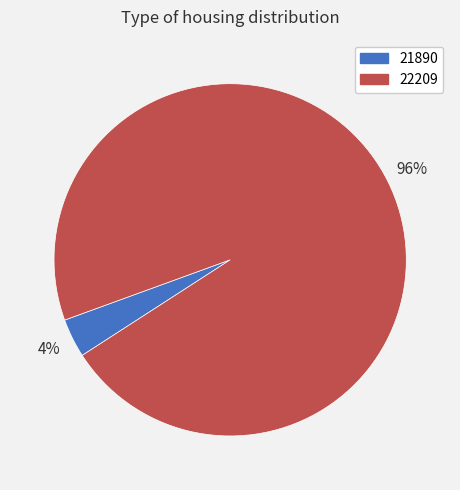

How many segments does this pie chart have?

2